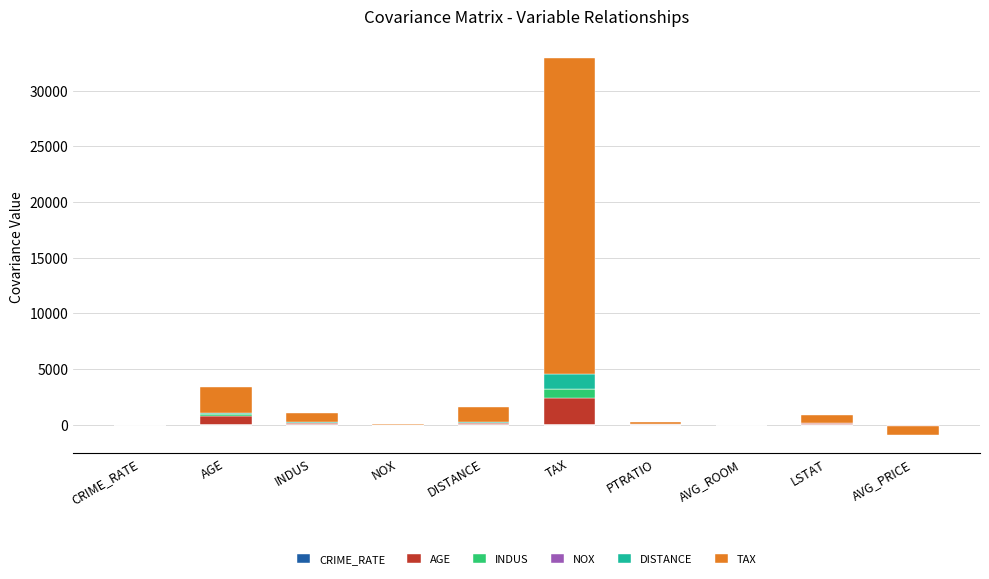

What is the spread (max minus min) of values at AVG_ROOM?

0.1